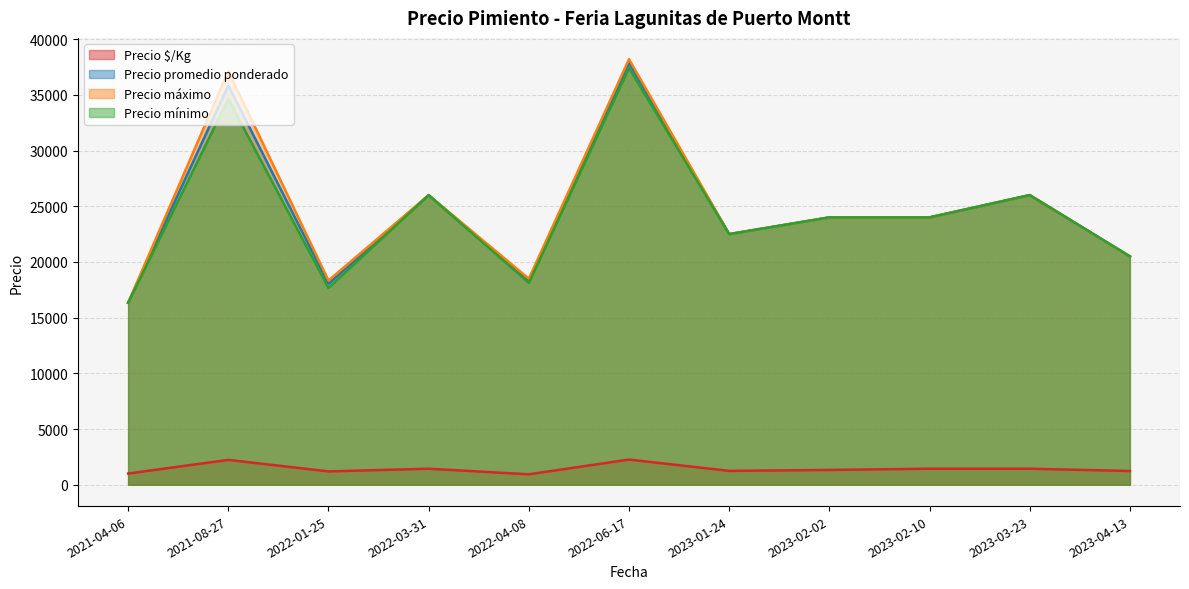

What is the difference between the highest and lowest values at 2022-03-31?

24556.0